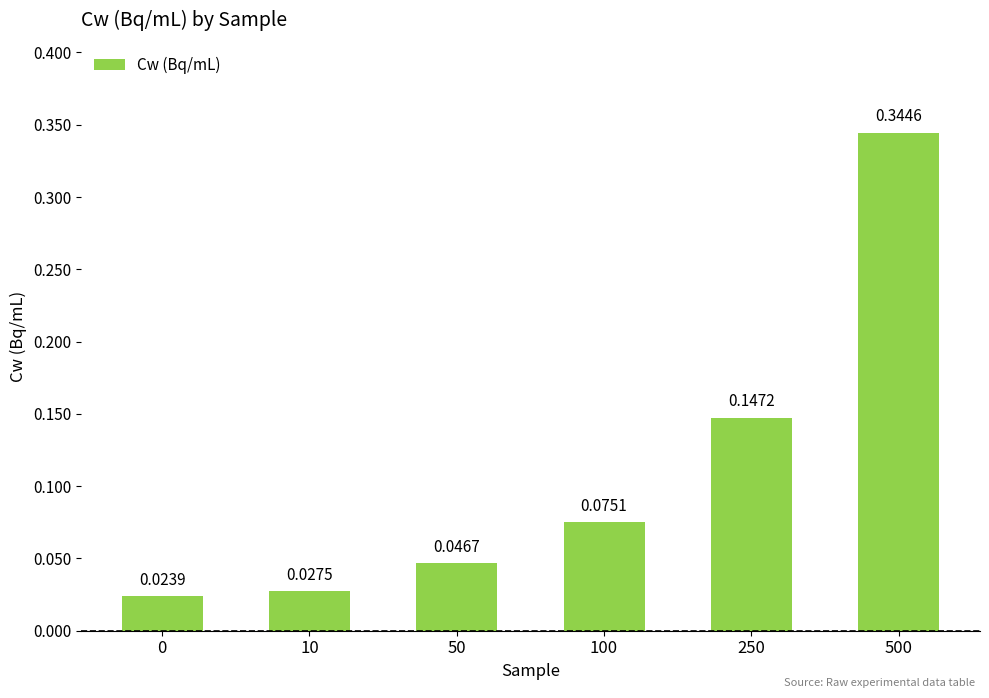

Which has a higher value, 100 or 50?

100